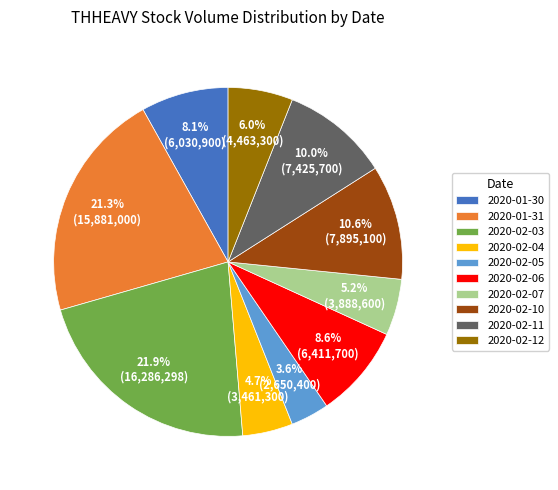

Count the number of slices in the pie.

10